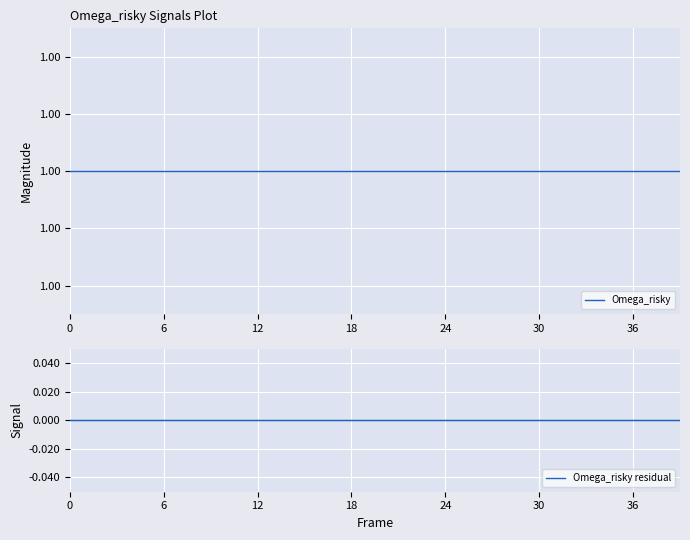

True or false: Omega_risky has a value of 1.0 at 32.

True